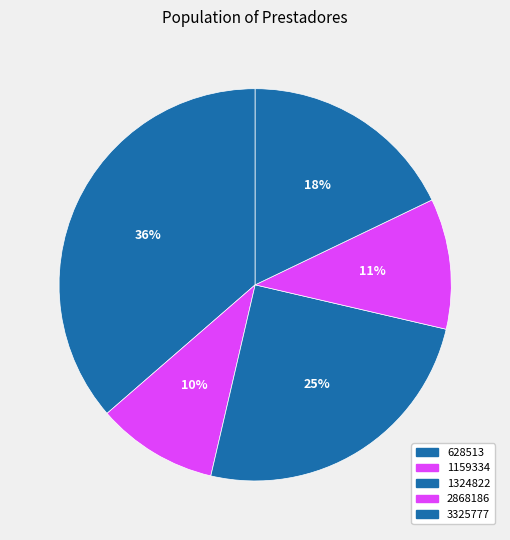

Count the number of slices in the pie.

5